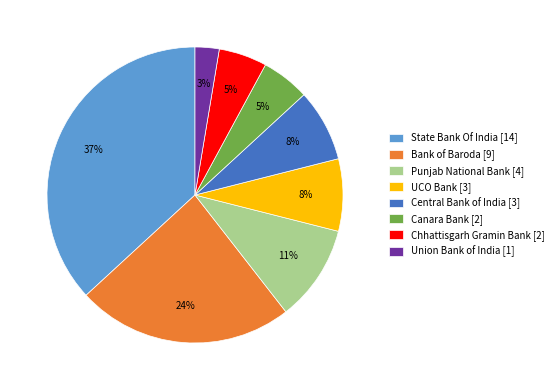

Which slice is the smallest?

Union Bank of India